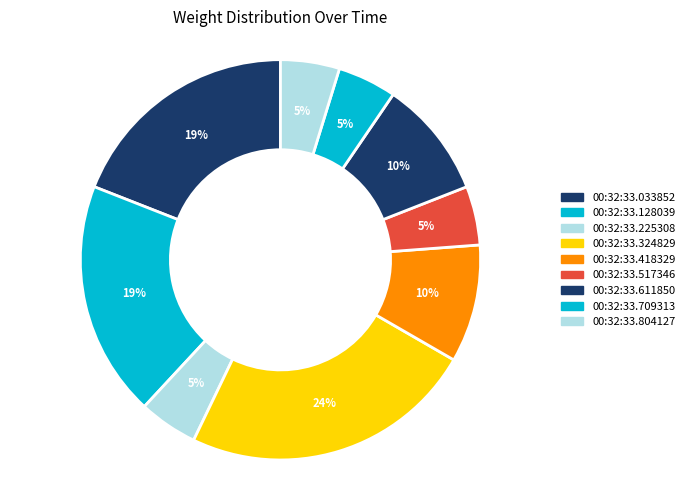

To the nearest percent, what is the difference between the 00:32:33.225308 and 00:32:33.033852 slice percentages?

14%